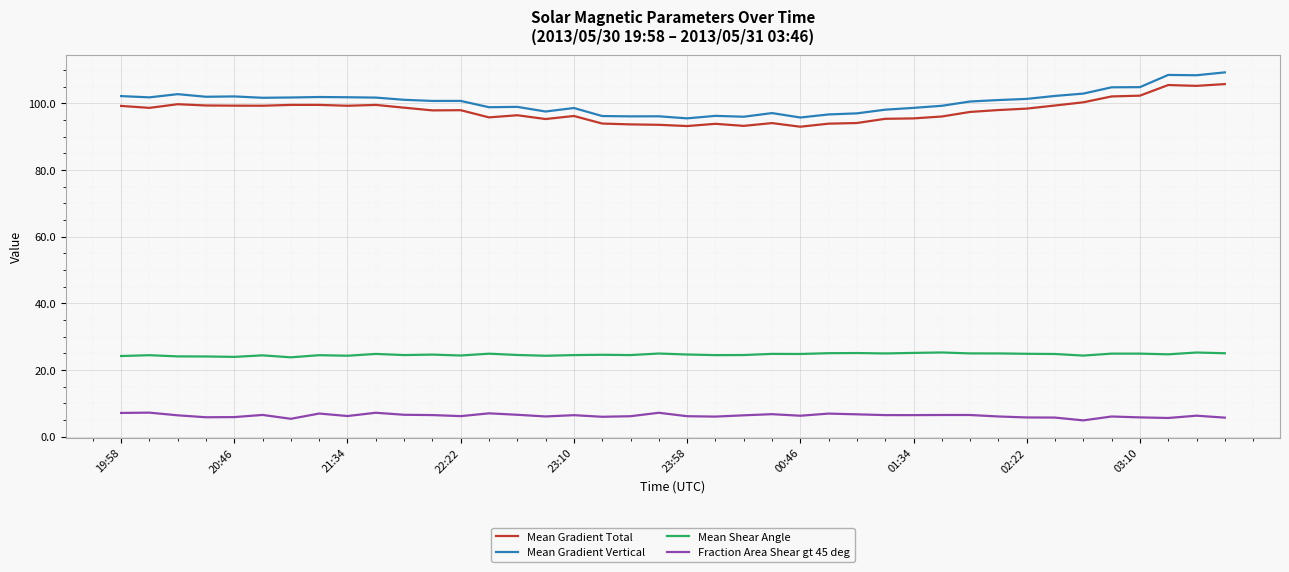

Which series has the largest total across all categories?

Mean Gradient Vertical